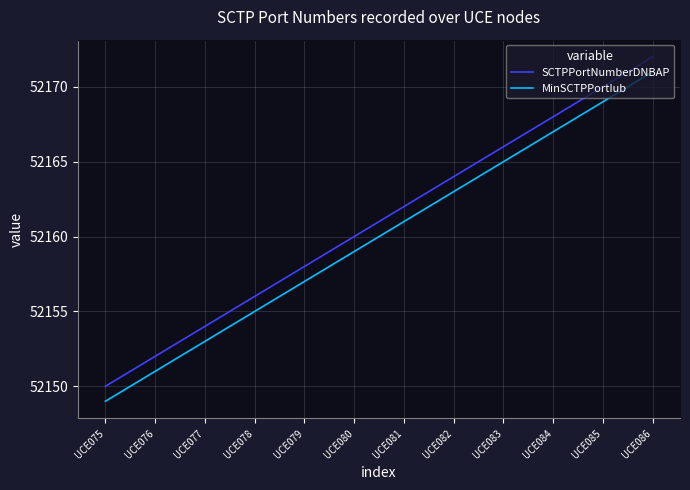

Does the chart have visible grid lines?

Yes